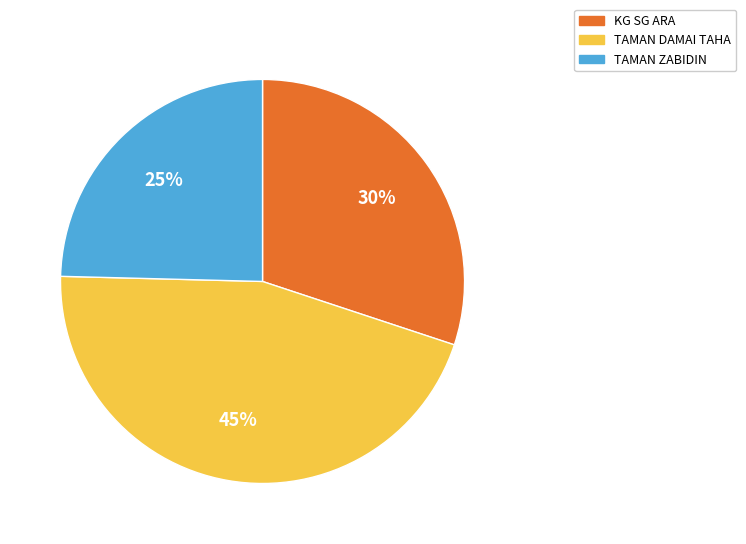

Which has a higher value, KG SG ARA or TAMAN DAMAI TAHA?

TAMAN DAMAI TAHA